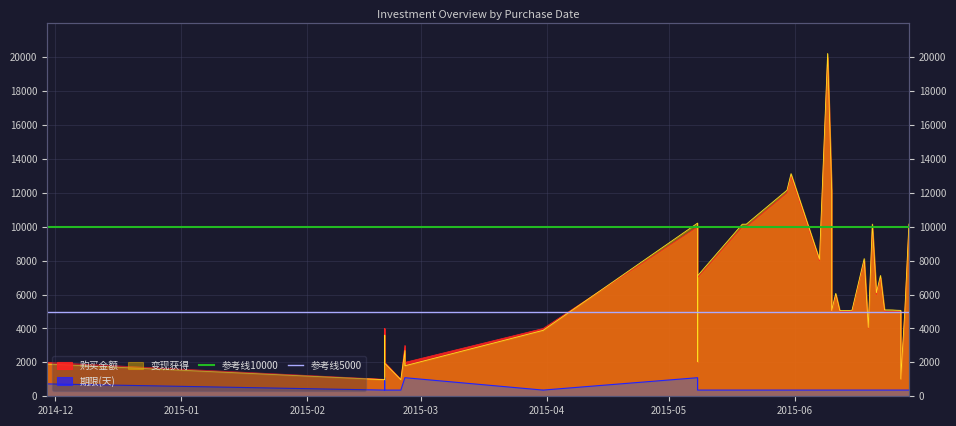

The value of 参考线10000 at 2014-12 is 5678. True or false?

False